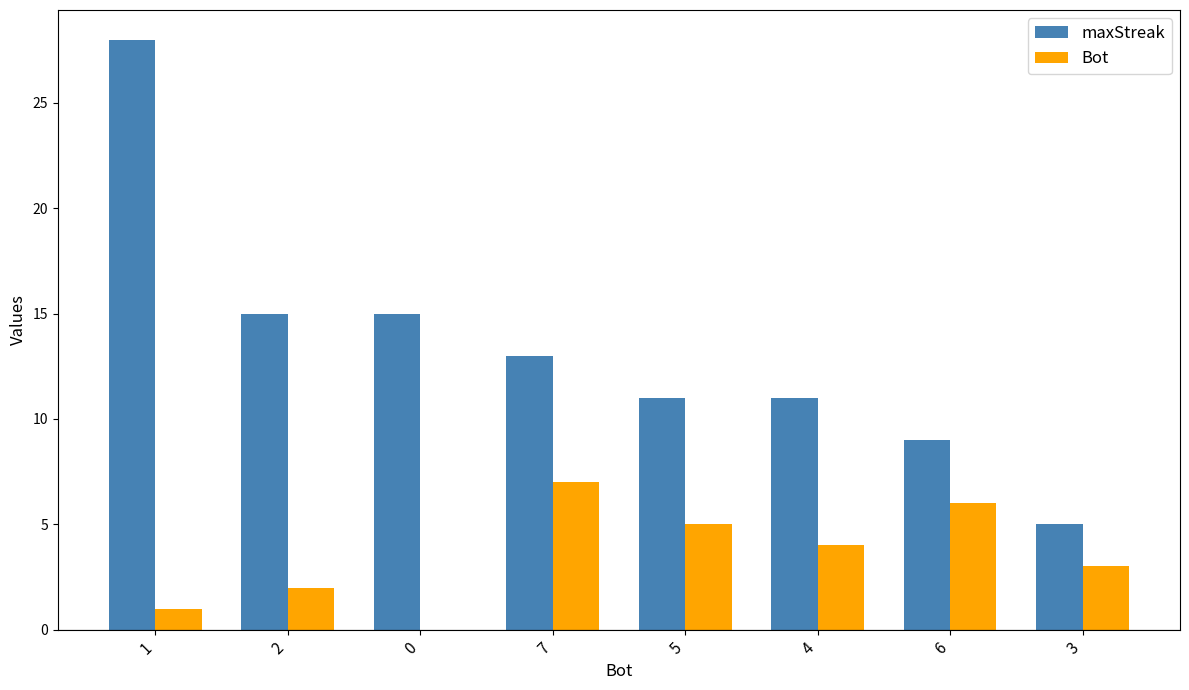

How many Bot values are between 2 and 6?

5